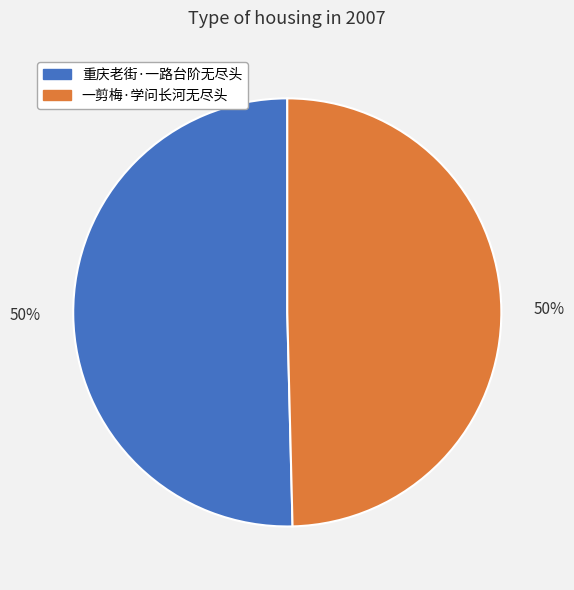

Combined, do 重庆老街·一路台阶无尽头 and 一剪梅·学问长河无尽头 account for over 50%?

Yes